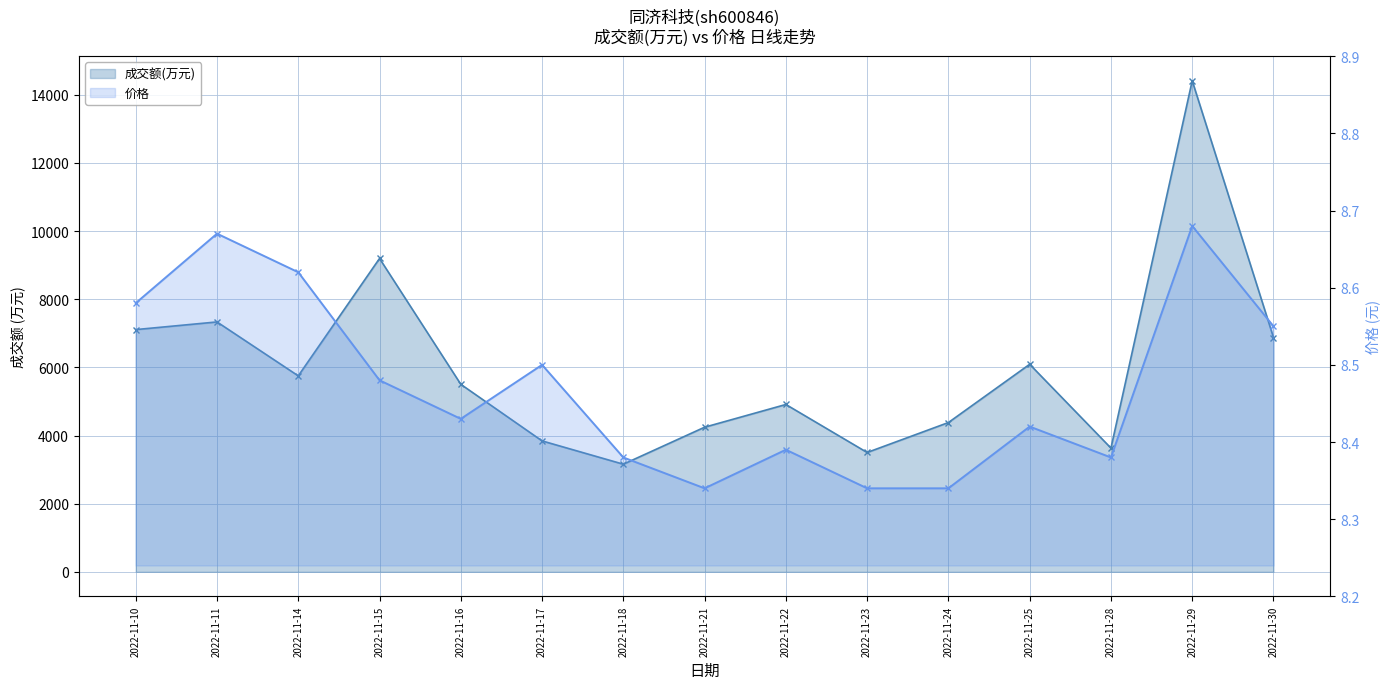

Which series changed the most between 2022-11-14 and 2022-11-29?

成交额(万元)